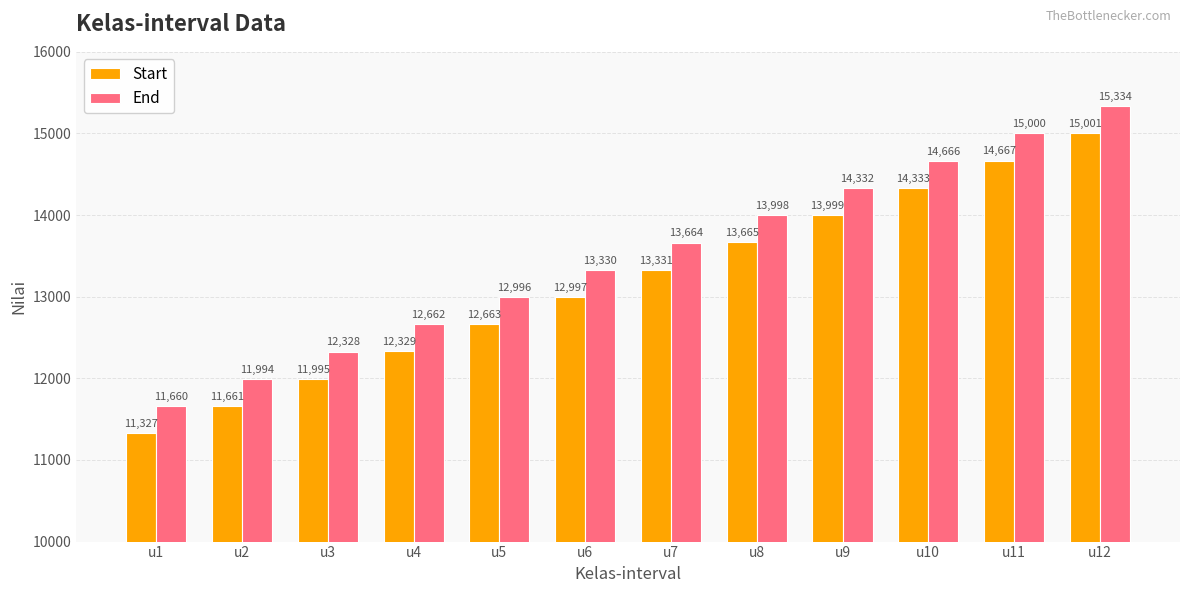

How many series are shown in this chart?

2